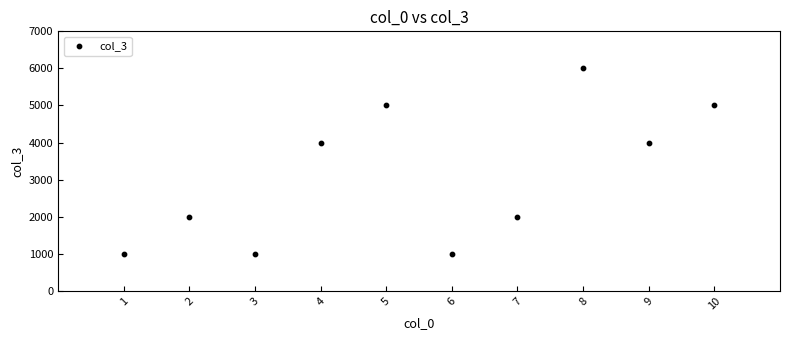

What is the average Y value?

3100